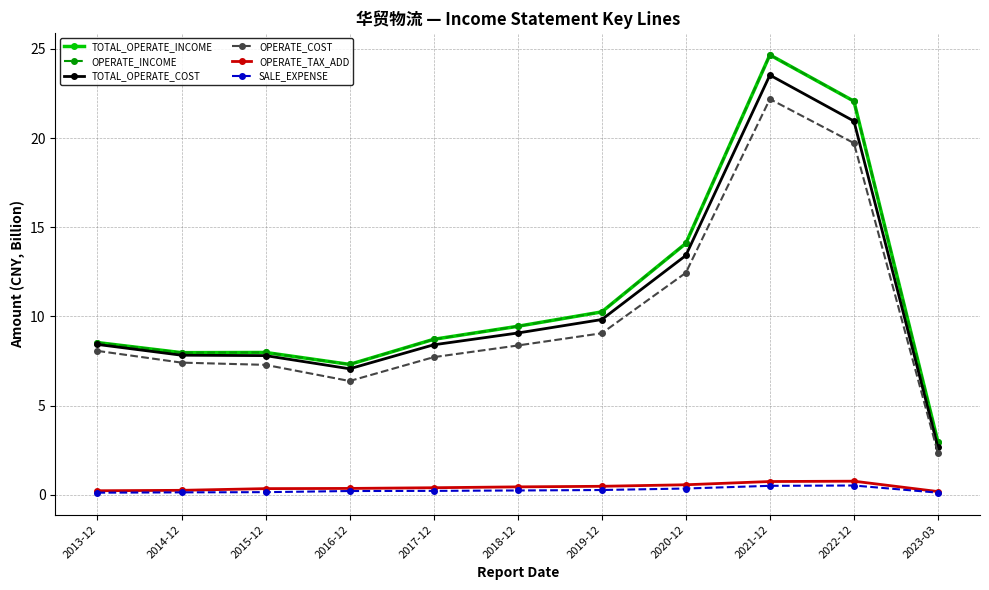

Is this an area chart (filled region under the line)?

No